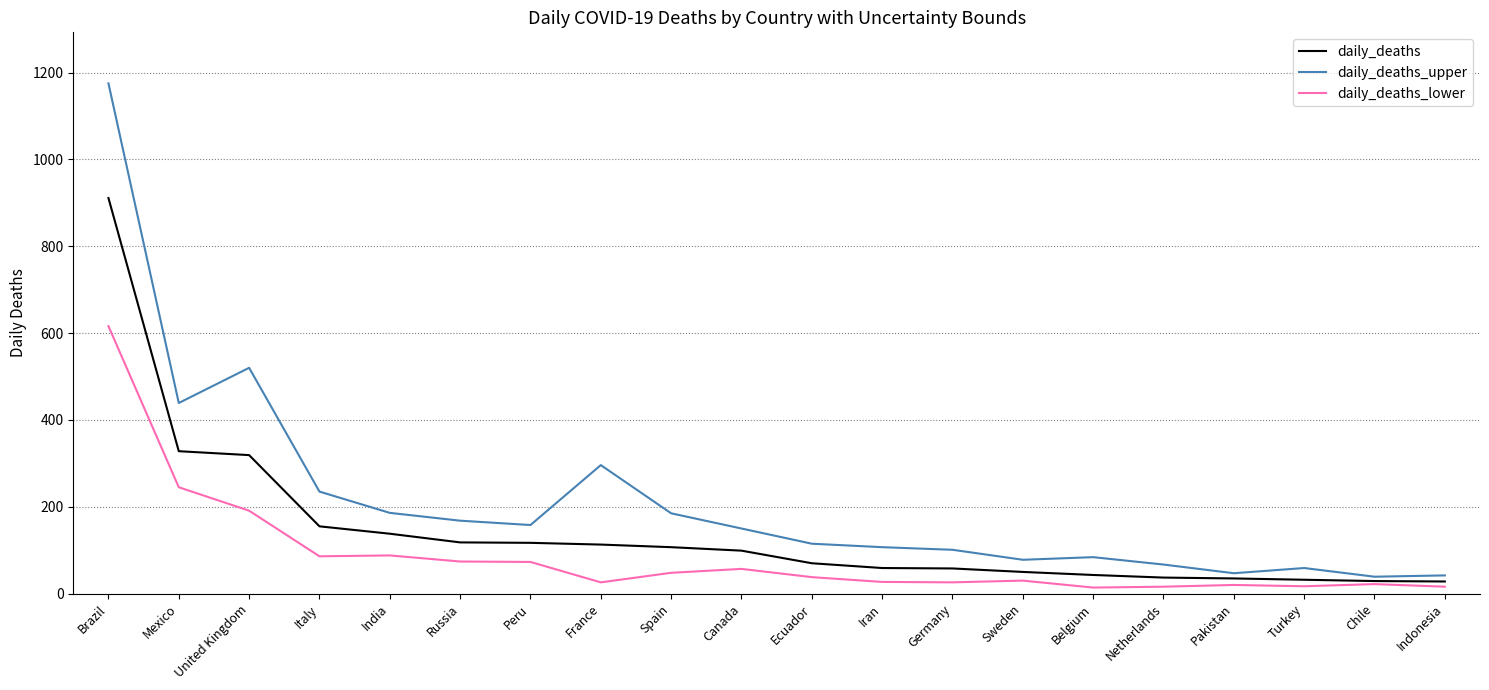

True or false: daily_deaths_upper has more than 0 interior local peaks.

True